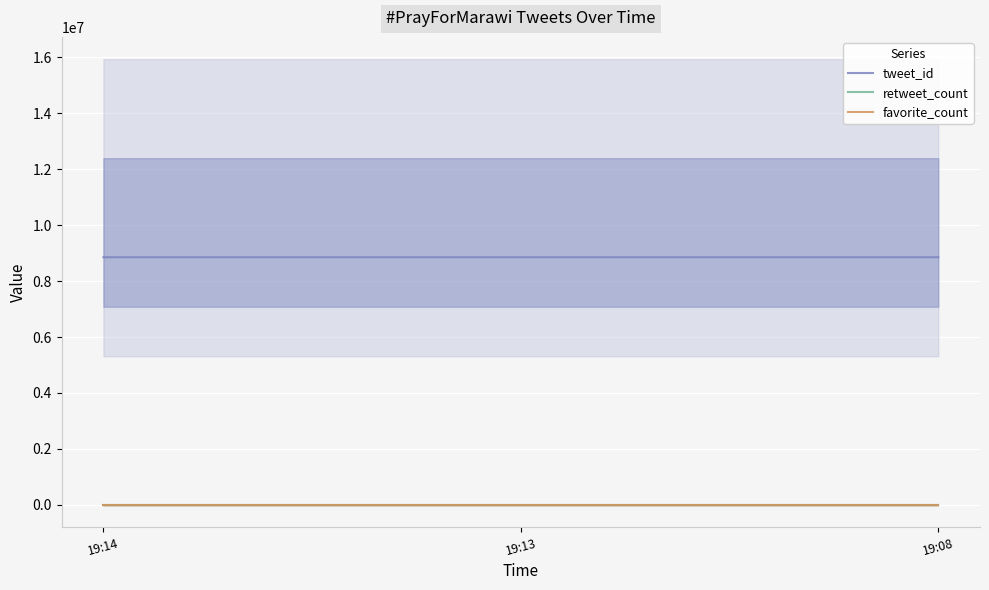

At how many categories does at least one series exceed 8384901?

3